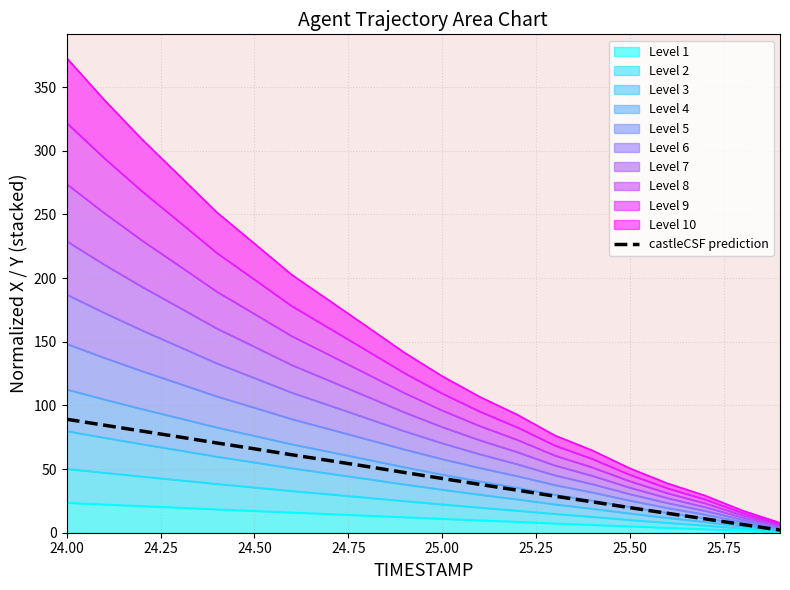

What is the difference between the second highest and minimum values?

82.4